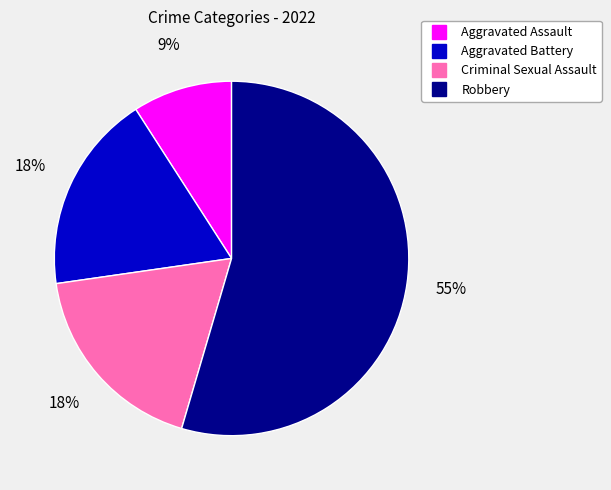

True or false: Aggravated Assault accounts for 4% of the total.

False